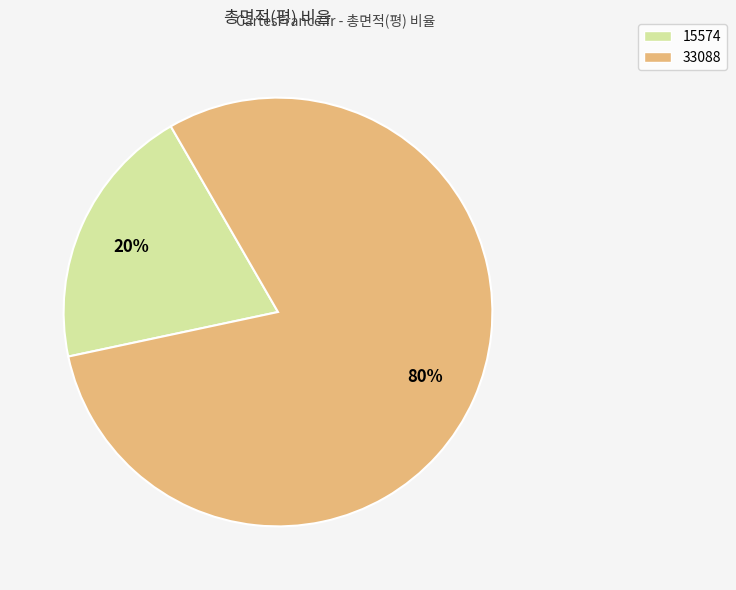

How many segments does this pie chart have?

2